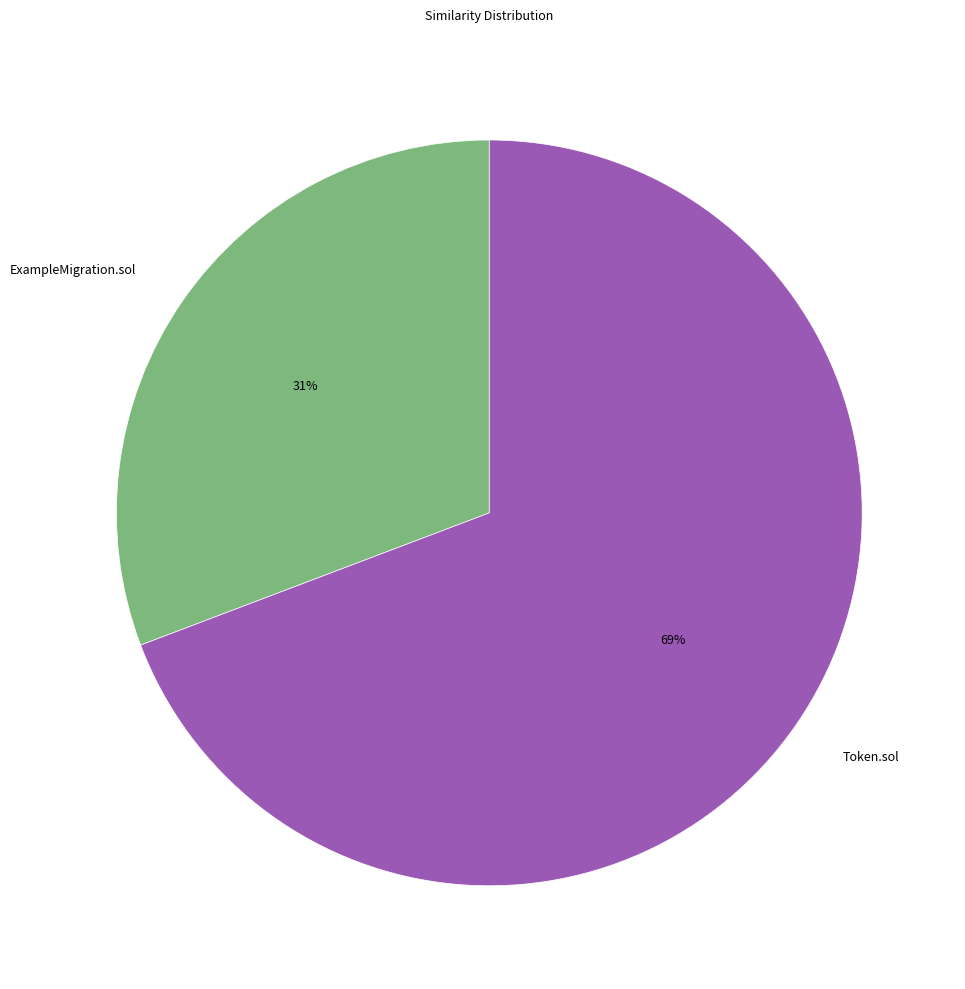

To the nearest percent, what is the difference between the largest and smallest slice percentages?

38%